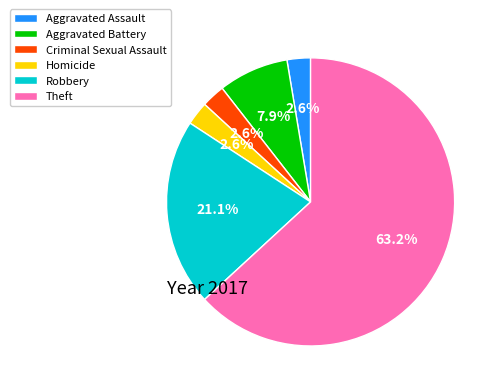

To the nearest percent, what percentage of the pie is Homicide?

3%